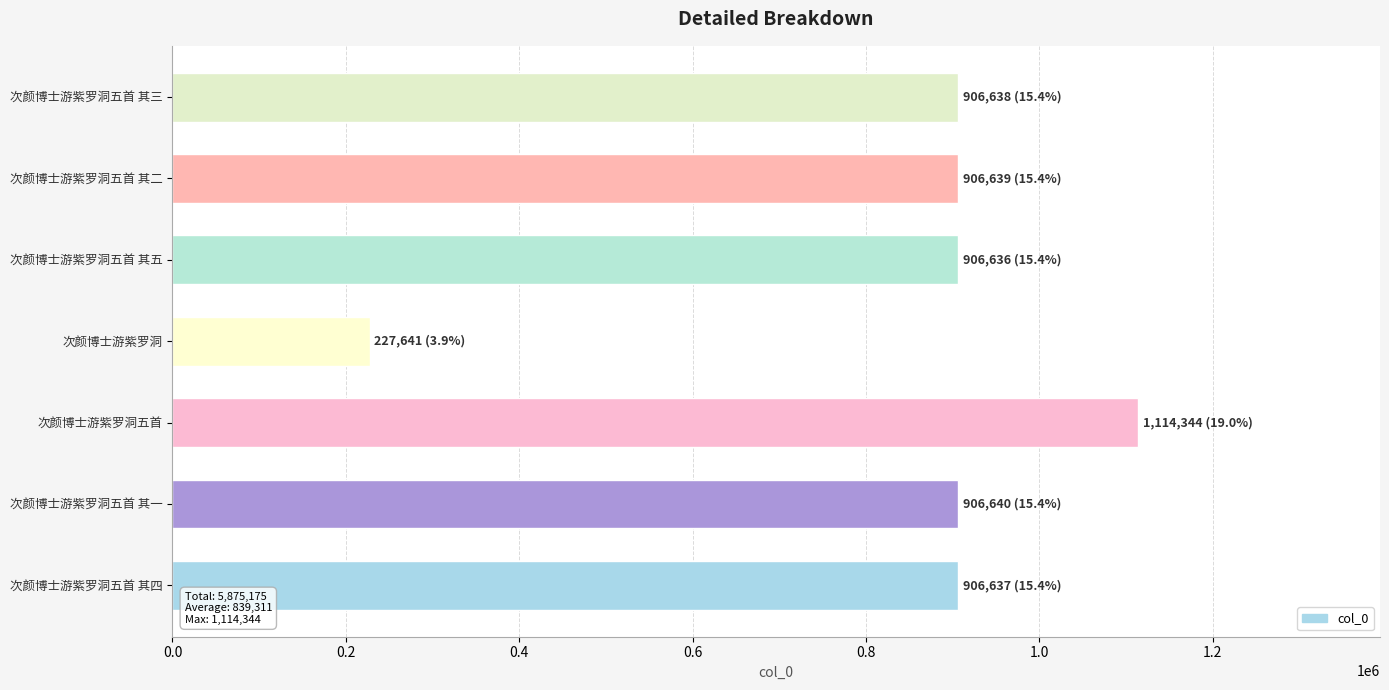

Approximately how many times larger is the value at 次颜博士游紫罗洞五首 其三 compared to 次颜博士游紫罗洞五首 其二?

1.0